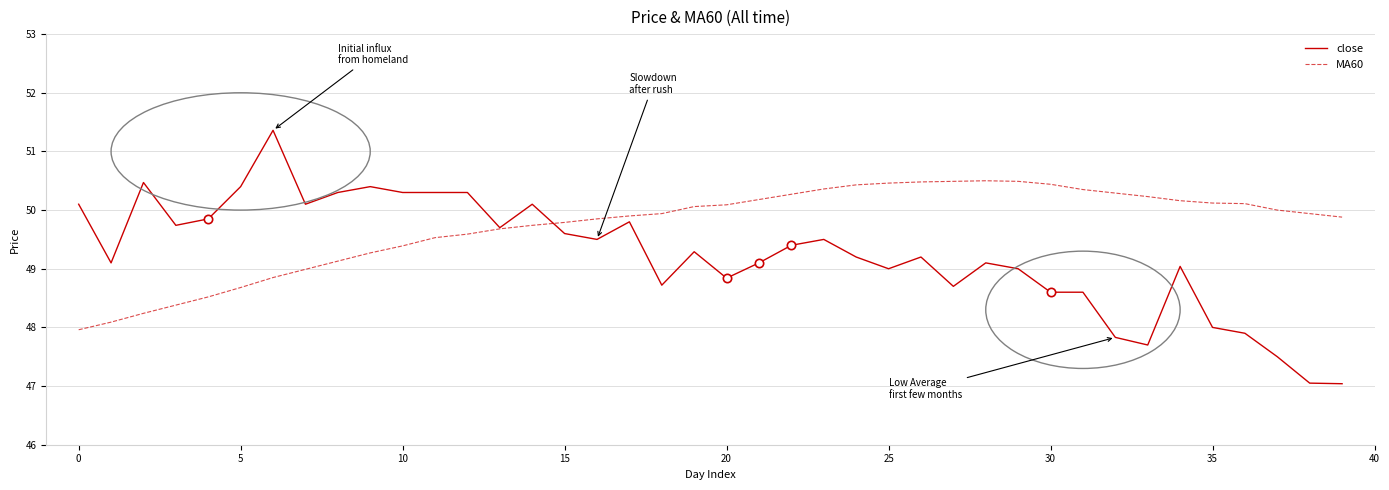

What is the minimum value for close?

47.0